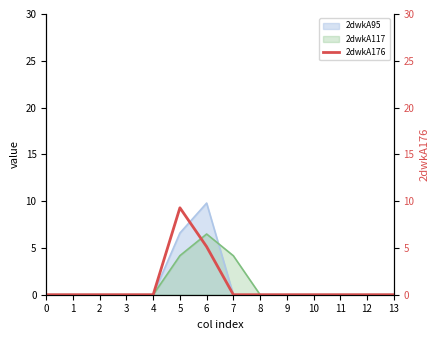

What is the change in value from 5 to 13?

-9.3